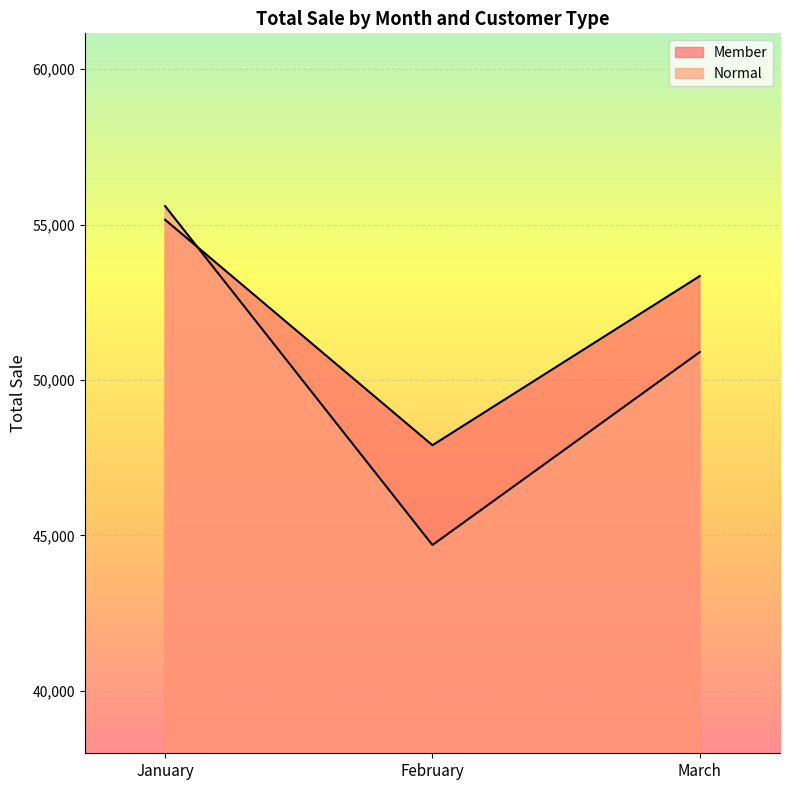

What is the sum of all Member values?

156403.3